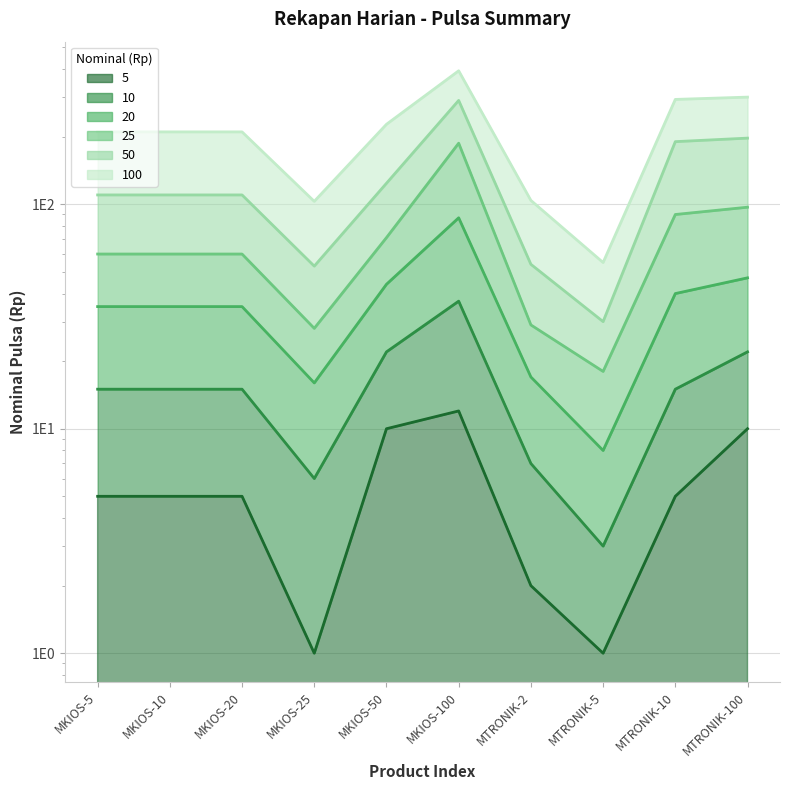

How many interior local peaks does the 5 series have?

1